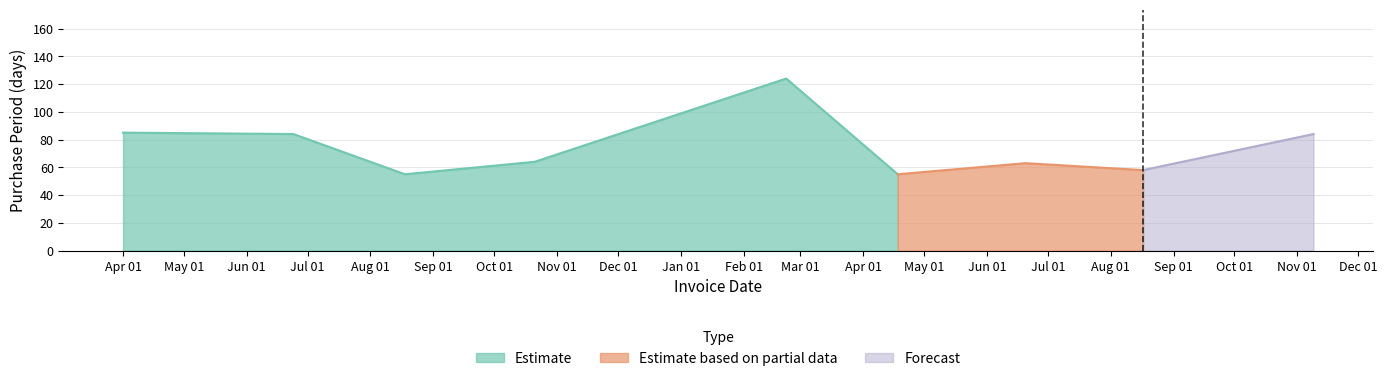

Reading left to right, transcribe all the data shown in this chart.

85	84	55	64	124	55	63	58	84